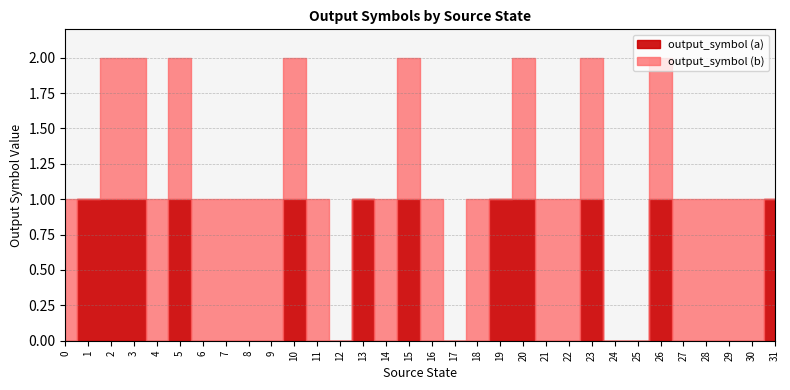

The value of output_symbol (a) at 7 is 0. True or false?

True